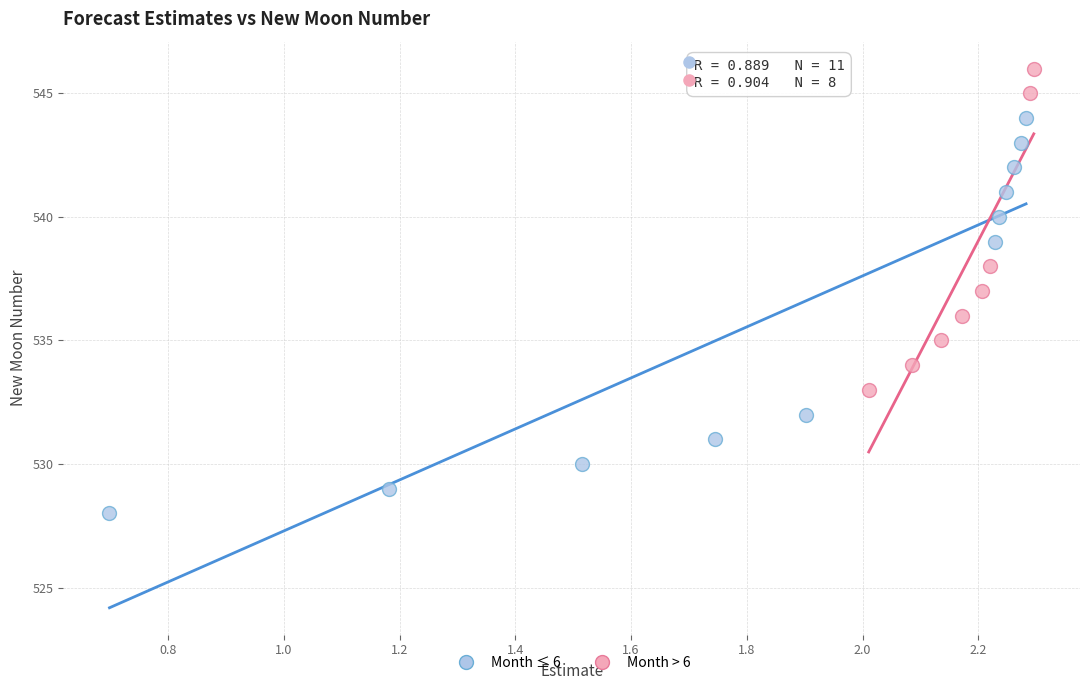

Which series has the largest Y range (max minus min)?

Month ≤ 6